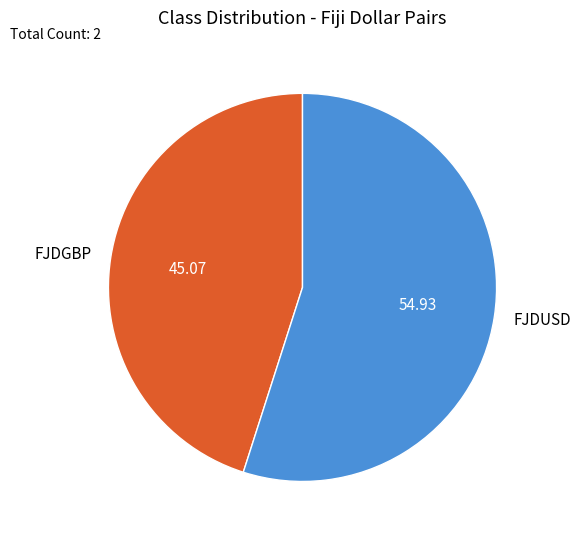

Which slice is the largest?

FJDUSD